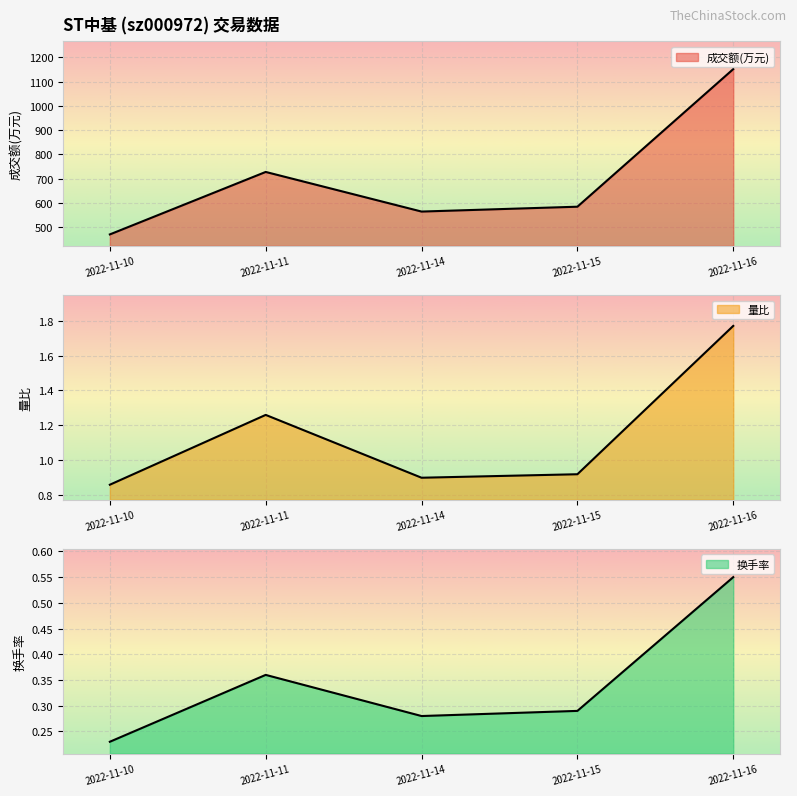

Where is the first local maximum for 换手率?

2022-11-11